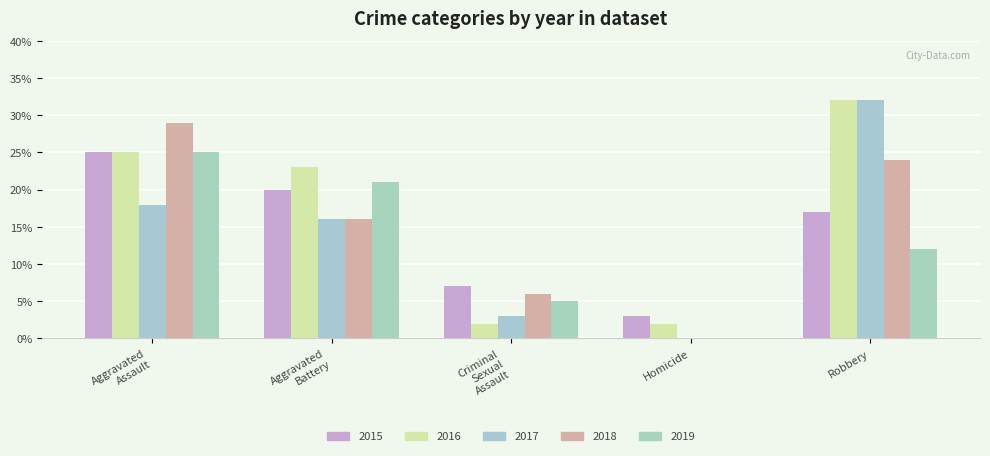

Reading left to right, what are all the values shown in this chart?

2015: 25	20	7	3	17
2016: 25	23	2	2	32
2017: 18	16	3	0	32
2018: 29	16	6	0	24
2019: 25	21	5	0	12